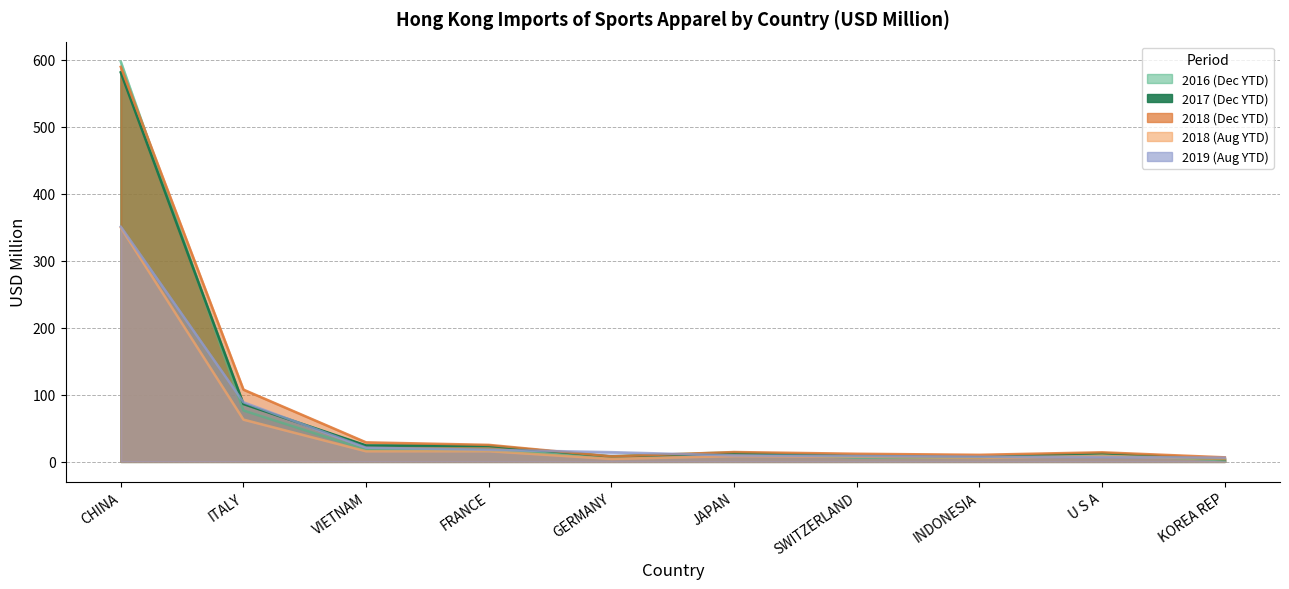

At which label does 201612 reach its minimum?

KOREA REP